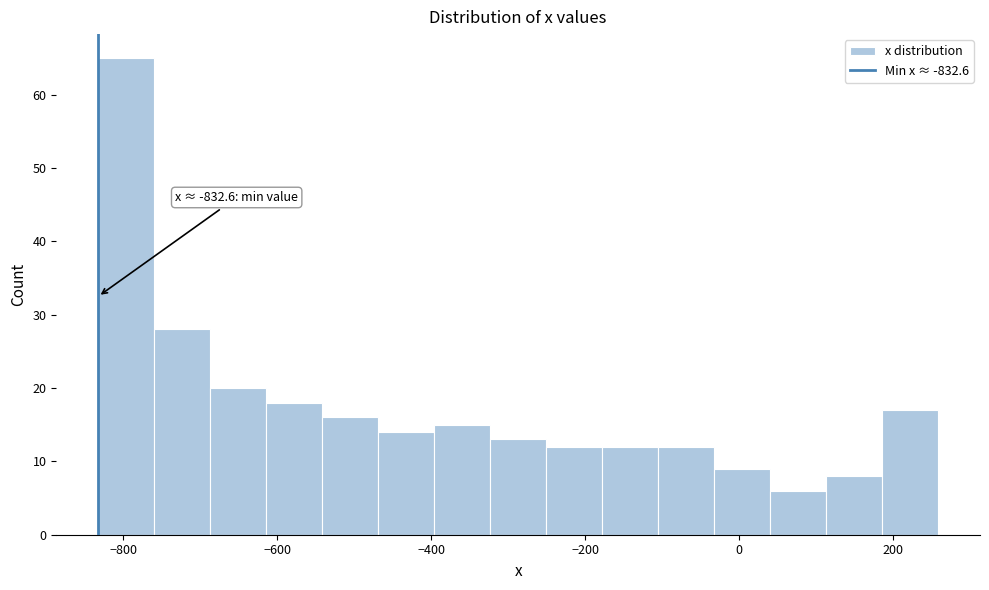

Read against the x-axis, roughly where is the centre of the tallest bar?

-800